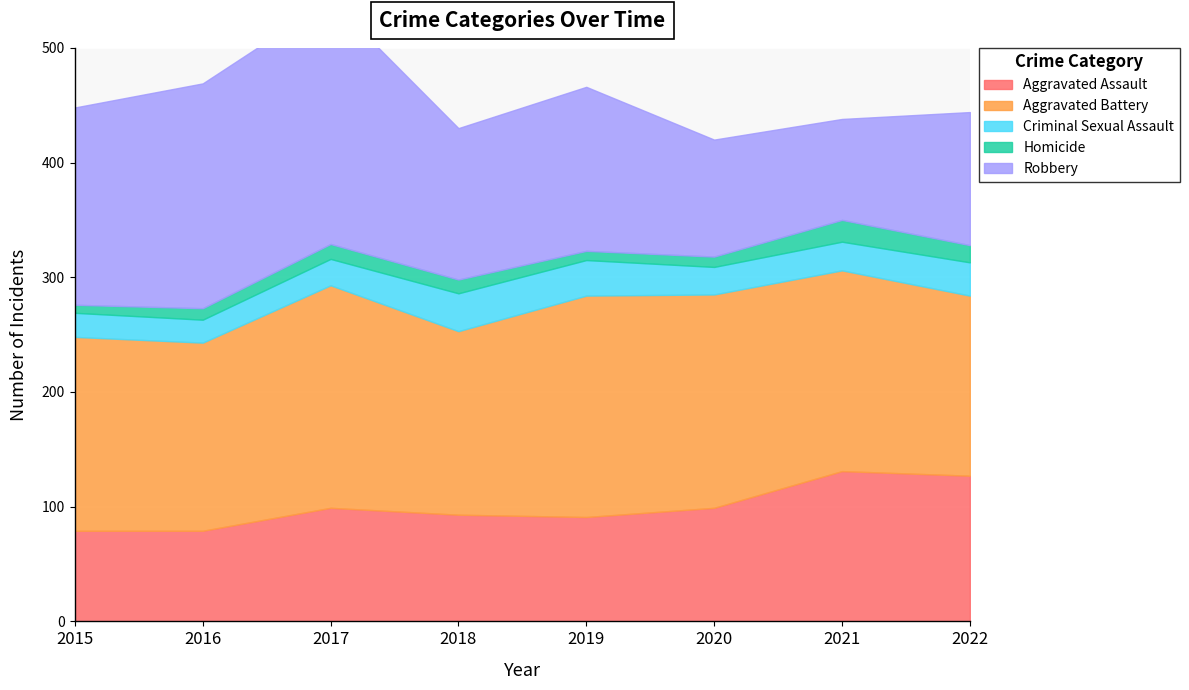

True or false: Aggravated Battery and Aggravated Assault cross at least once.

False